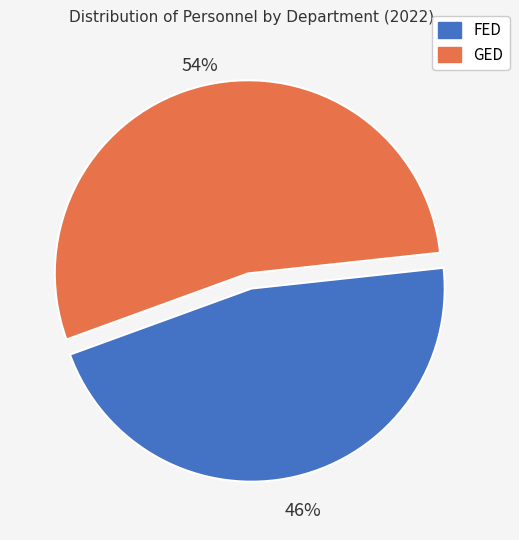

What is the largest slice in the pie chart?

GED